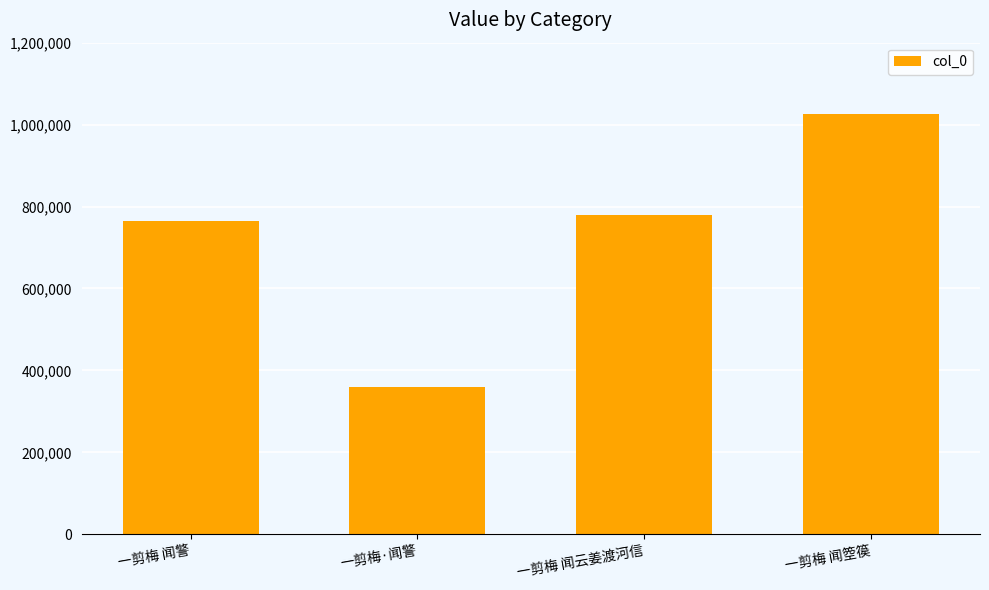

What is the difference between the maximum and minimum values?

666026